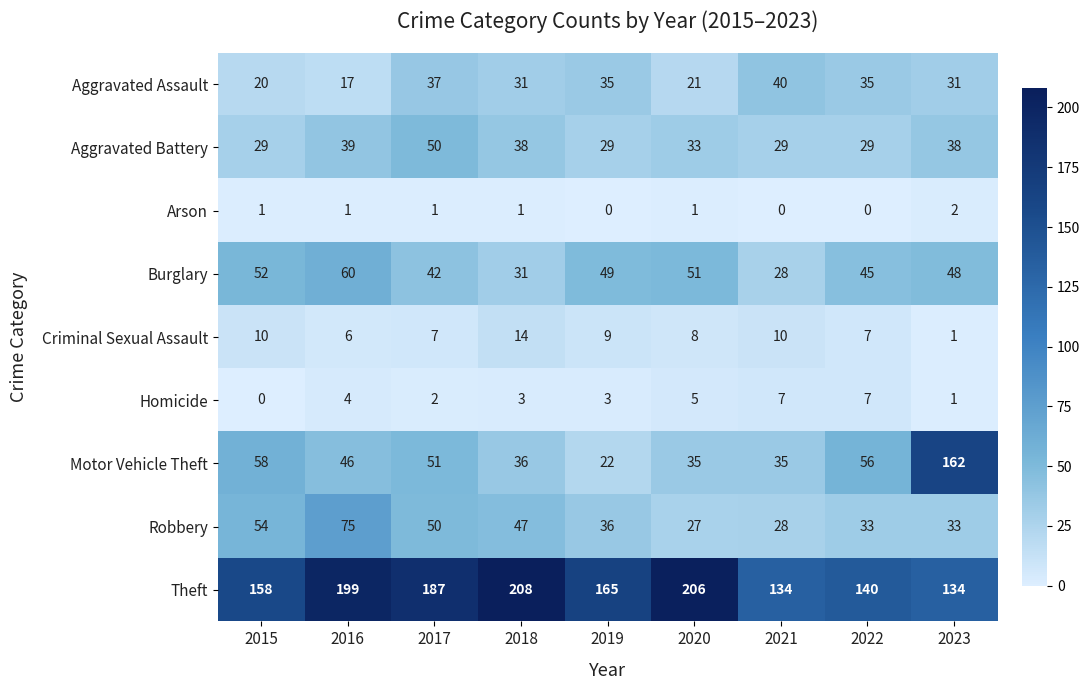

Rank the series at 2015 from lowest to highest value.

Homicide, Arson, Criminal Sexual Assault, Aggravated Assault, Aggravated Battery, Burglary, Robbery, Motor Vehicle Theft, Theft